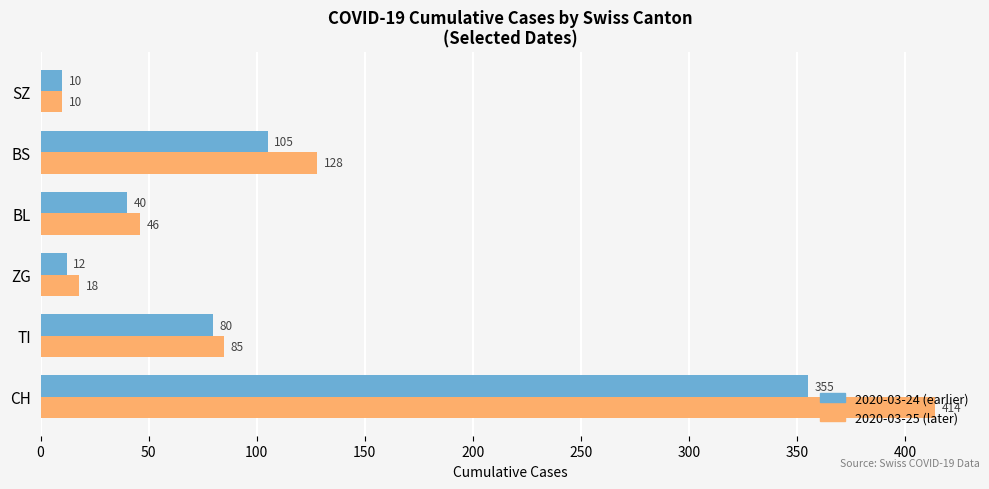

What is the maximum value for 2020-03-24 (earlier)?

355